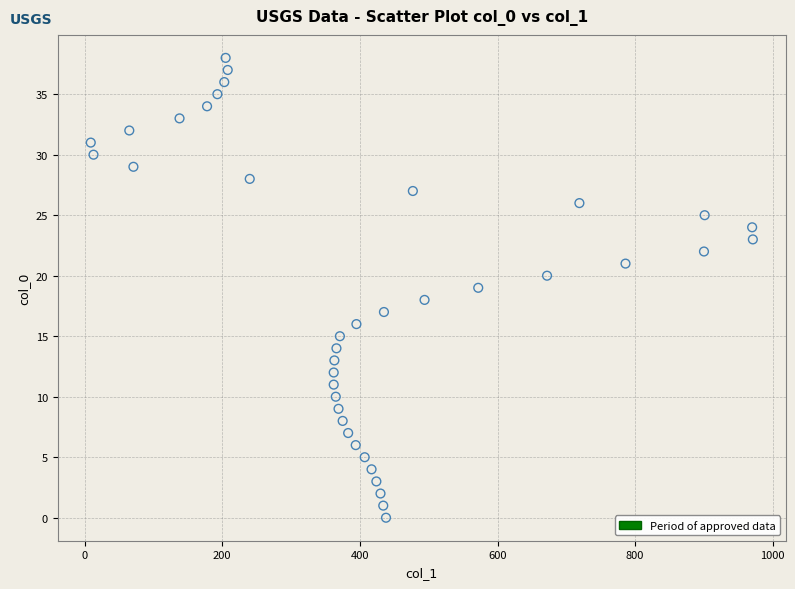

What is the range of X values (max minus min)?

962